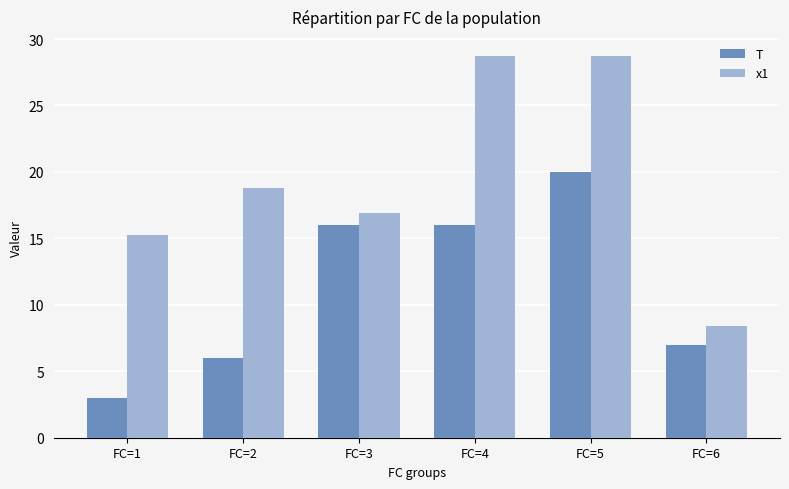

What is the minimum value shown in the chart?

3.0